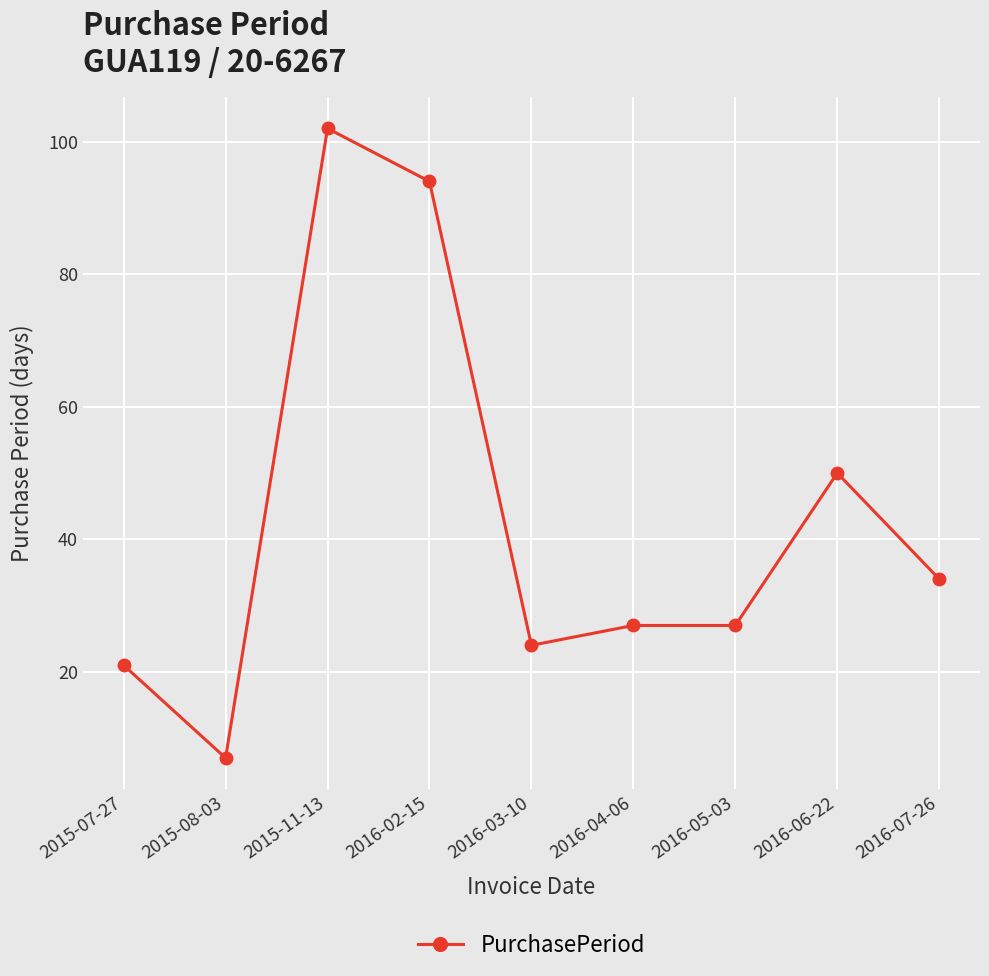

Does the chart have visible grid lines?

Yes